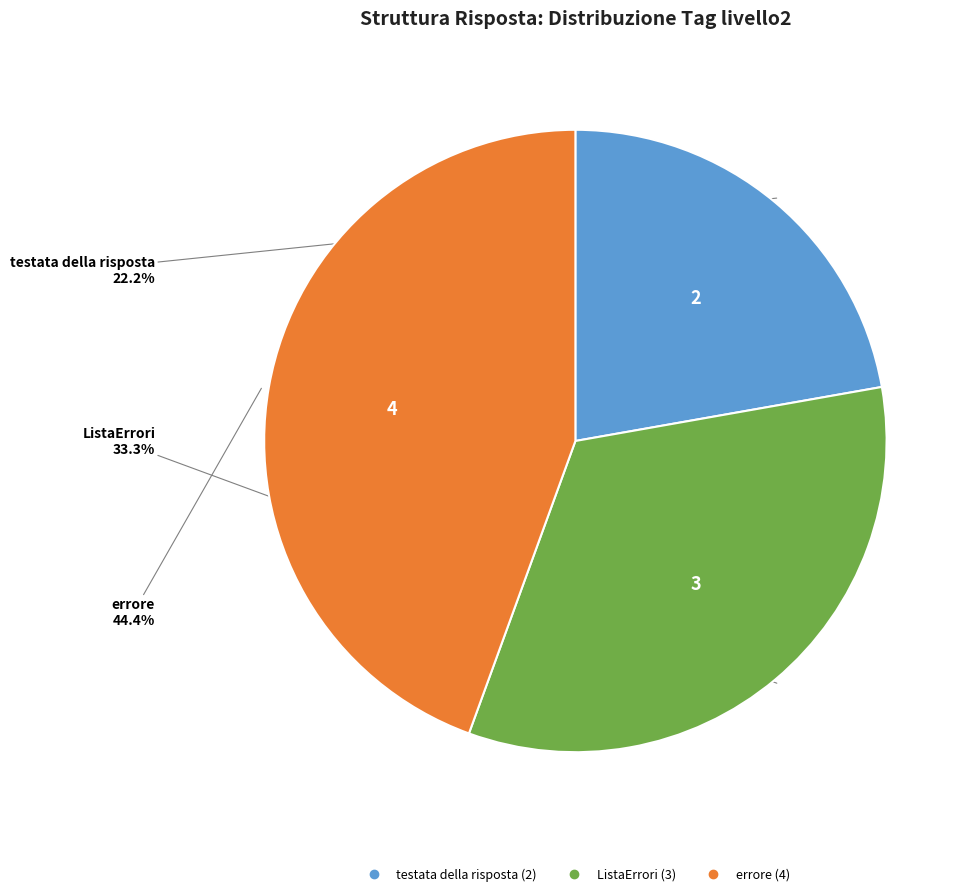

What portion of the pie excludes ListaErrori?

66.7%